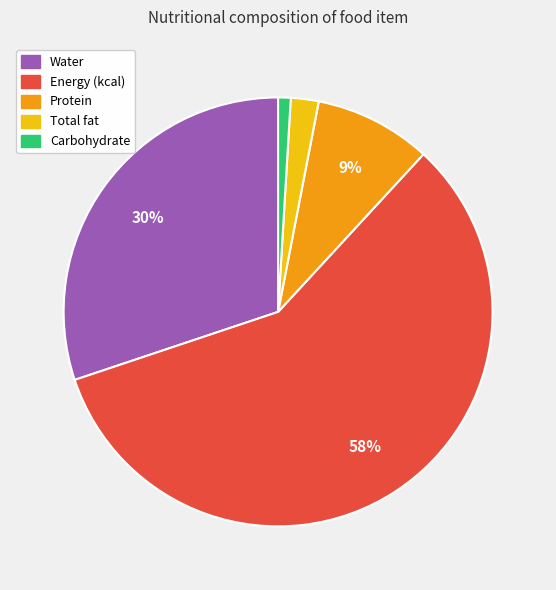

To the nearest percent, what is the average slice percentage?

20%